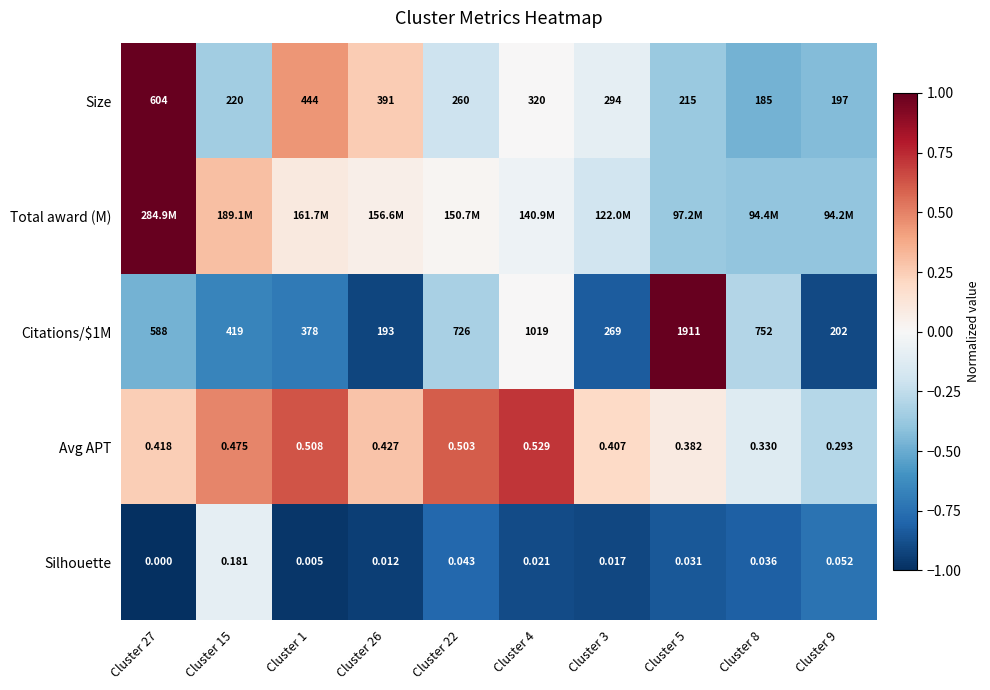

Is the value of Size at Cluster 3 greater than the value of Citations/$1M at Cluster 26?

Yes